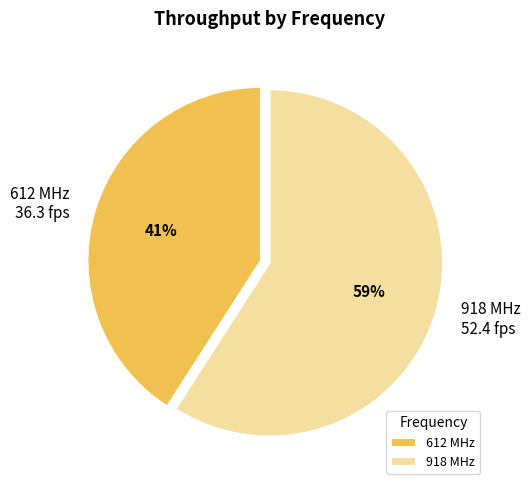

Approximately how many times larger is the value at 612 MHz compared to 918 MHz?

0.7